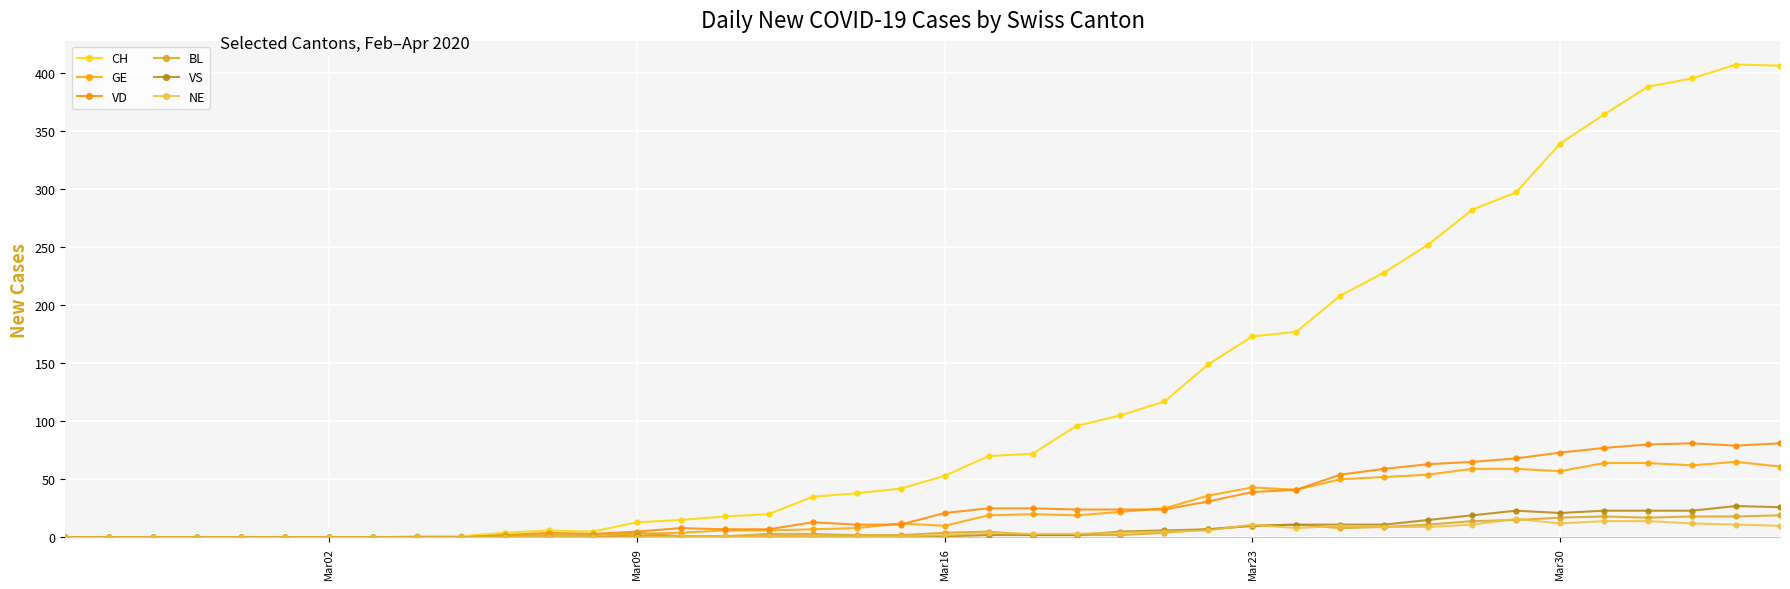

How many data points does each series have?

40